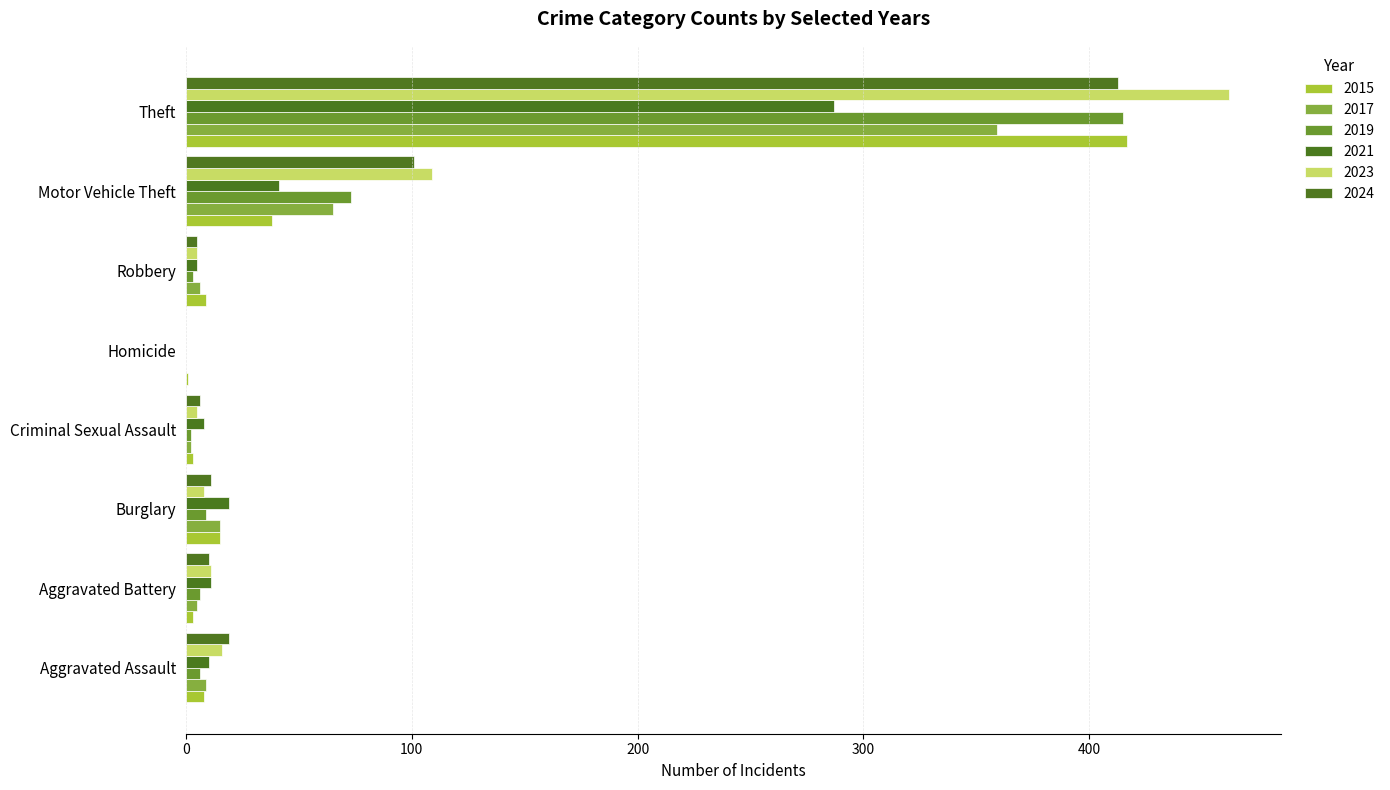

How many series are shown in this chart?

6